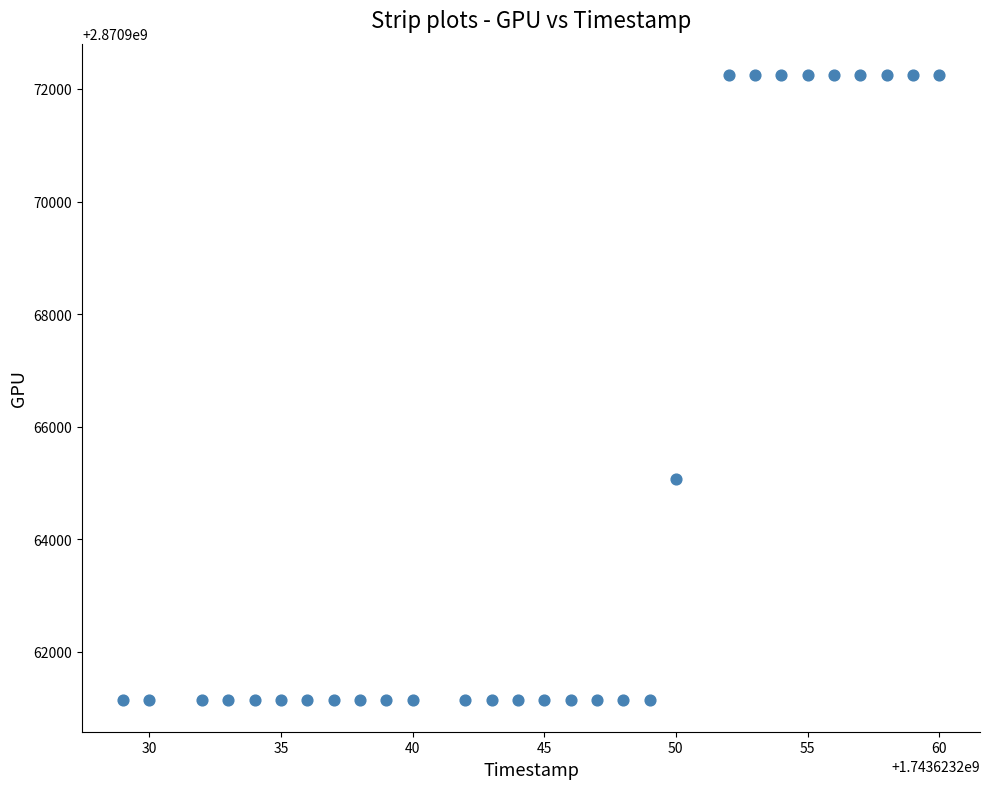

What is the range of X values (max minus min)?

31